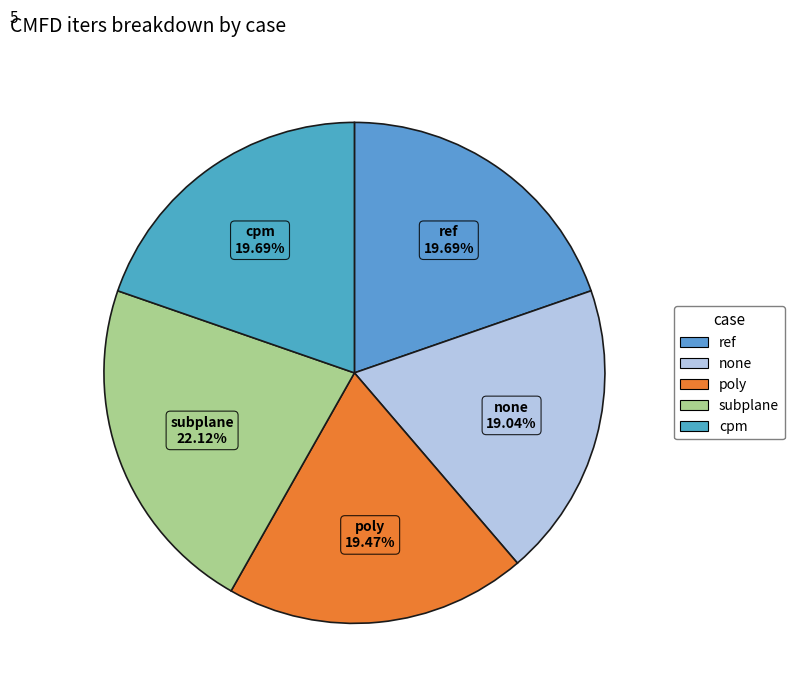

To the nearest percent, what is the average slice percentage?

20%